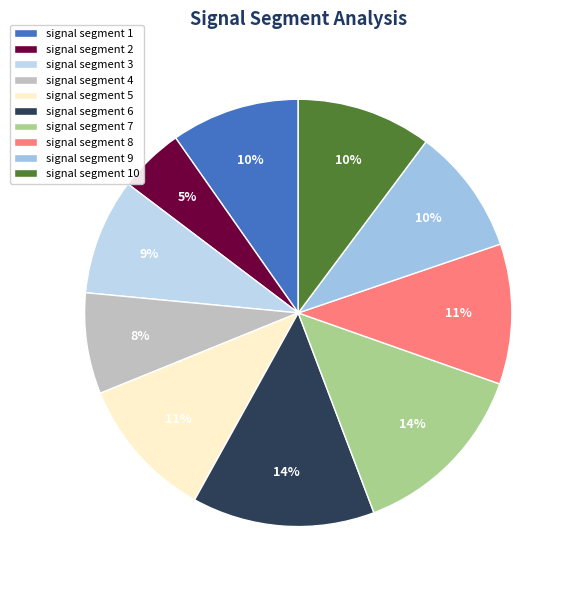

What is the smallest slice in the pie chart?

signal segment 2